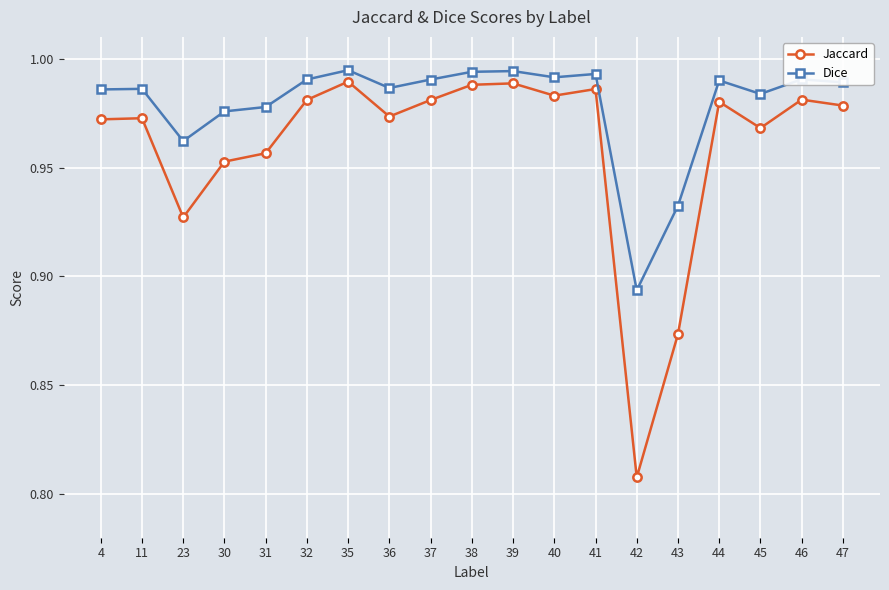

The Dice series shows 0.3 at 43. True or false?

False